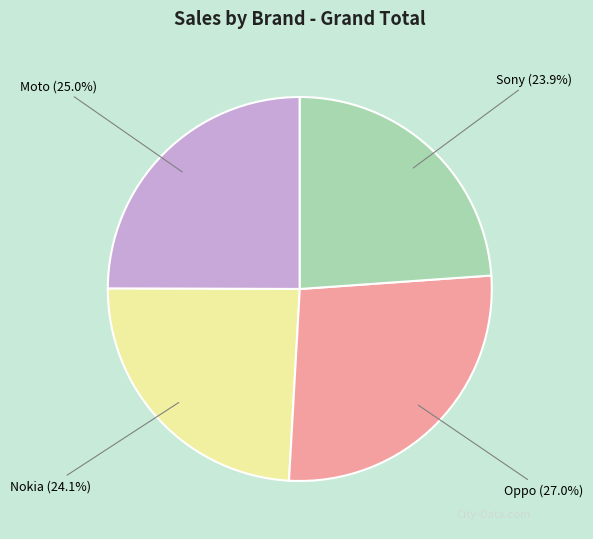

Does Moto represent more than half of the total?

No